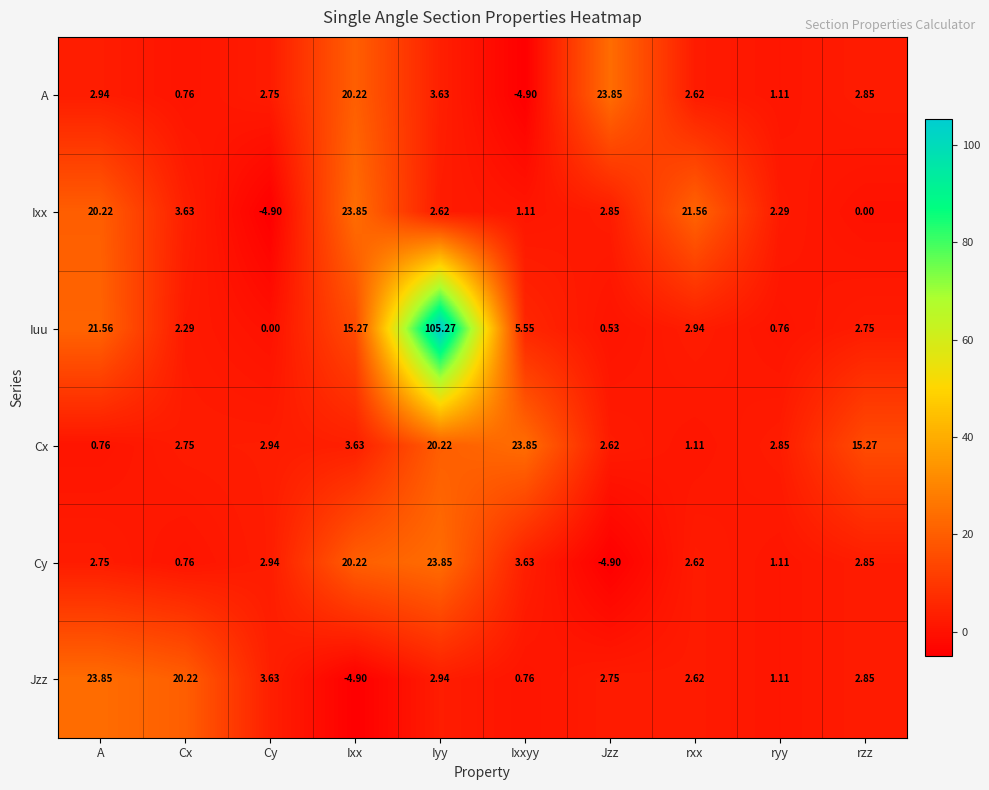

Rank the categories by Ixx value from lowest to highest.

Cy, rzz, Ixxyy, ryy, Iyy, Jzz, Cx, A, rxx, Ixx